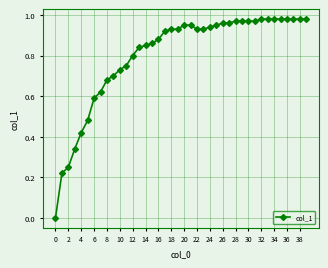

True or false: there are more than 2 points higher than both neighbors.

False